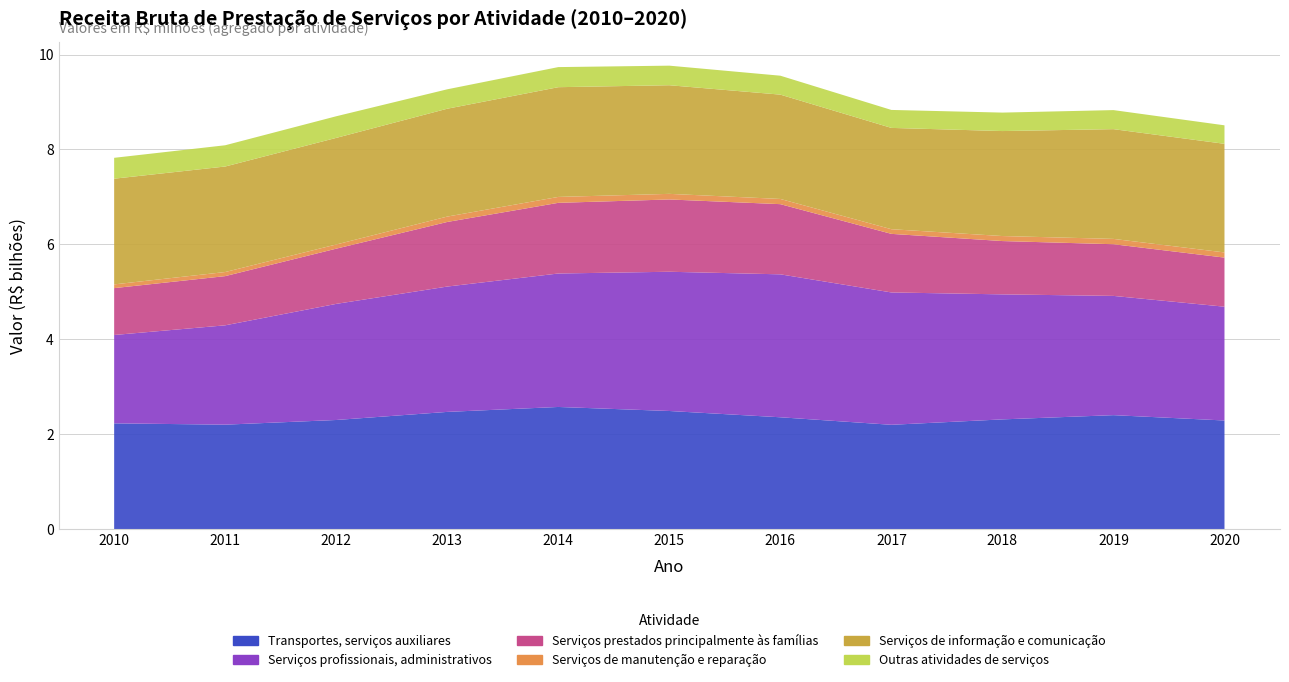

Reading left to right, transcribe all the data shown in this chart.

Transportes, serviços auxiliares: 2229.0	2201.1	2299.6	2470.0	2574.1	2489.2	2356.8	2198.5	2312.3	2401.7	2289.0
Serviços profissionais, administrativos: 1861.9	2093.6	2446.8	2641.5	2812.5	2934.1	3012.3	2789.0	2634.6	2512.9	2398.1
Serviços prestados principalmente às famílias: 987.6	1036.7	1163.5	1361.1	1489.2	1523.5	1478.9	1234.6	1123.5	1089.0	1034.6
Serviços de manutenção e reparação: 78.6	86.1	88.3	113.7	124.5	118.2	109.6	98.0	105.7	112.3	108.9
Serviços de informação e comunicação: 2227.6	2223.7	2246.2	2272.8	2312.6	2289.1	2198.5	2134.8	2212.3	2312.7	2289.0
Outras atividades de serviços: 439.7	447.7	455.7	409.2	423.5	412.2	398.9	378.6	389.0	401.3	389.7